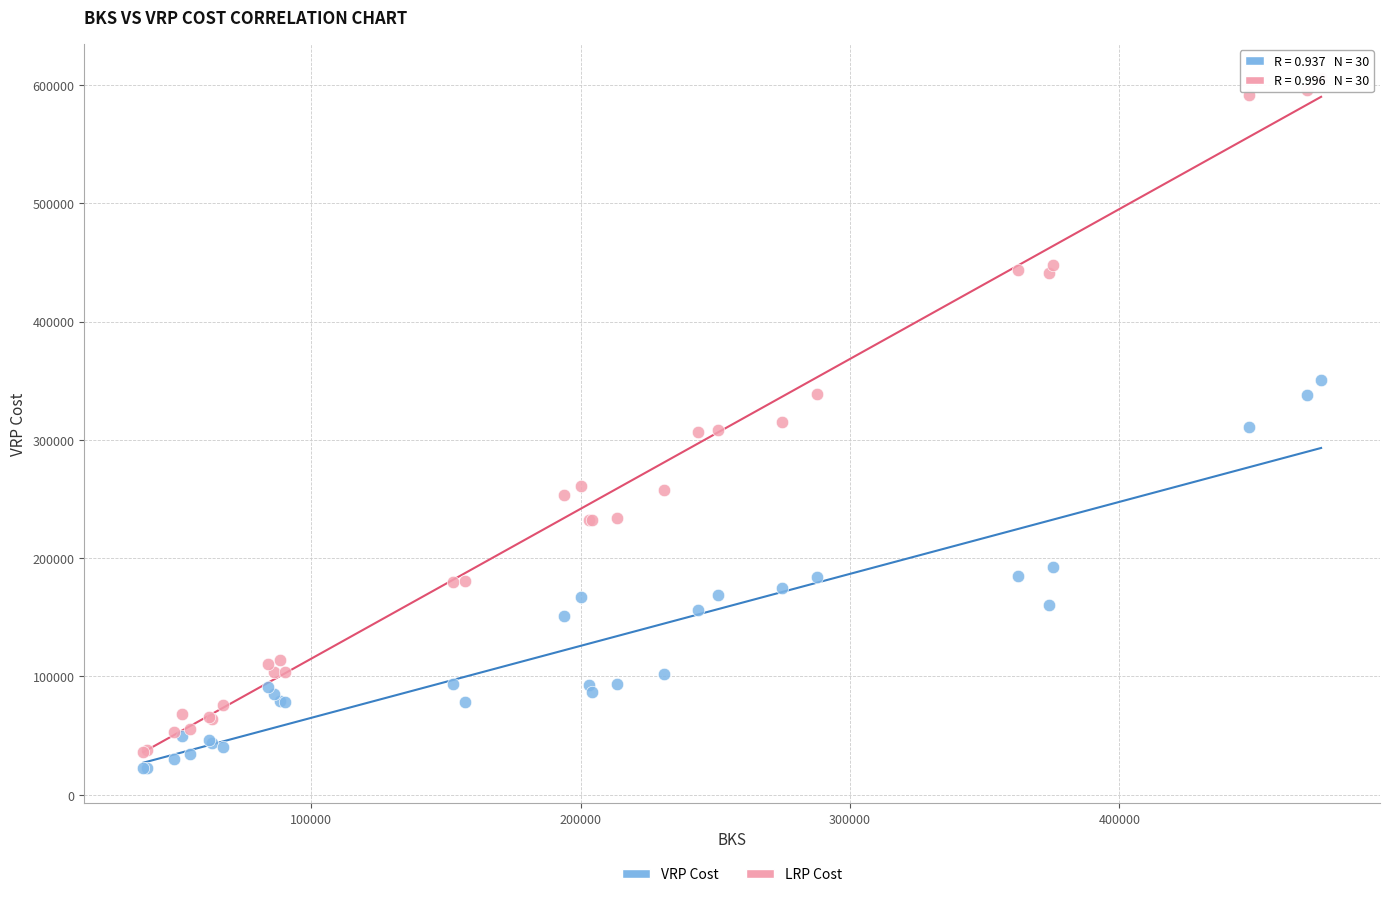

What is the X range (max minus min) for the scatter plot?

437308.0